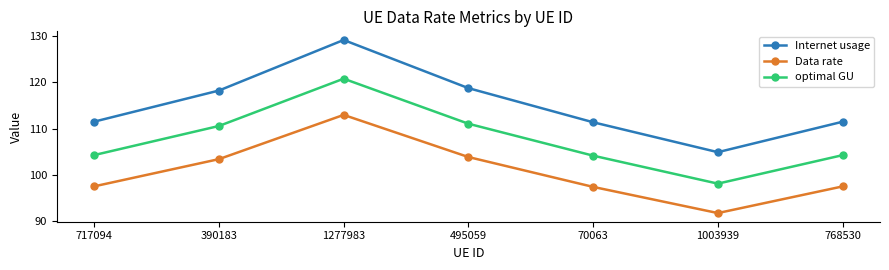

How many distinct data groups are displayed?

3